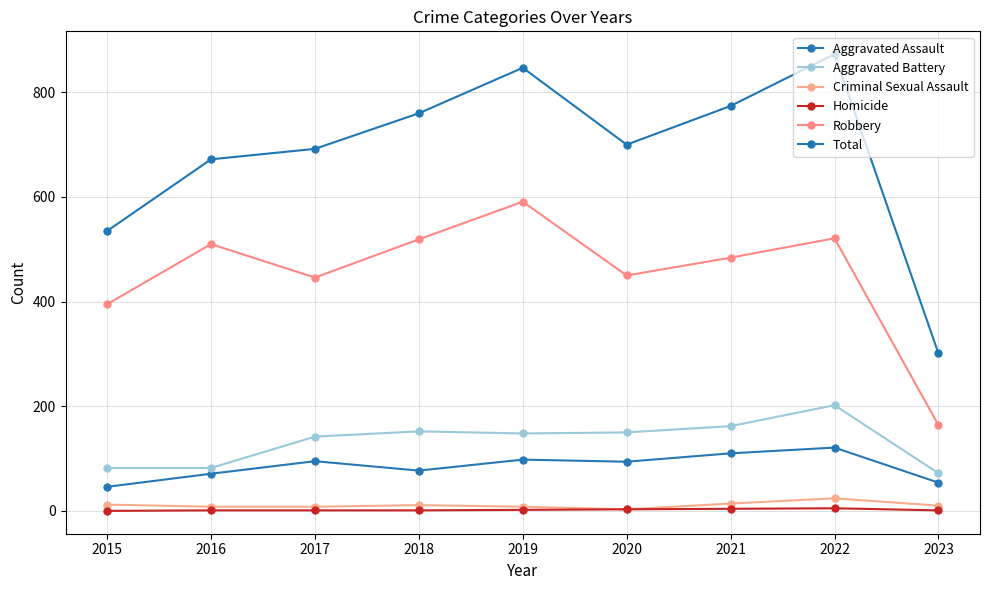

Count the number of categories in the chart.

9